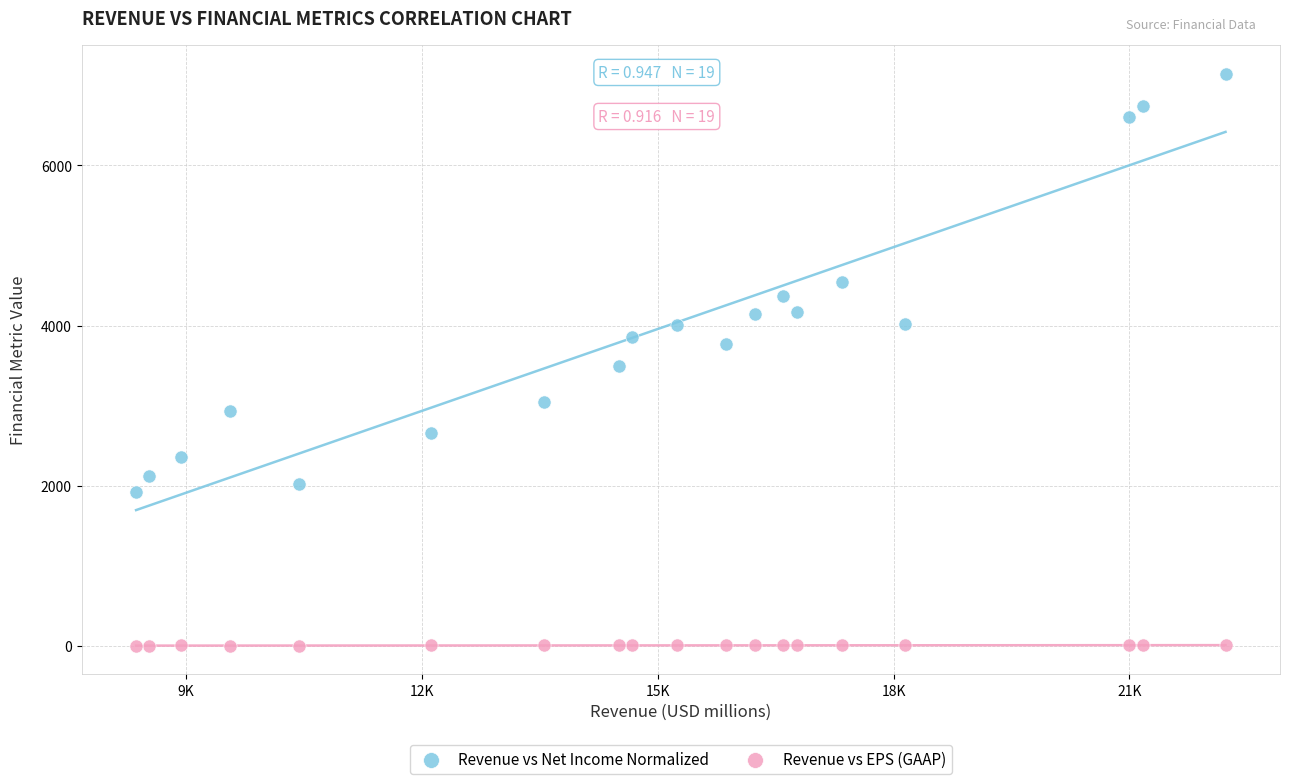

What is the X range (max minus min) for the scatter plot?

13859.0